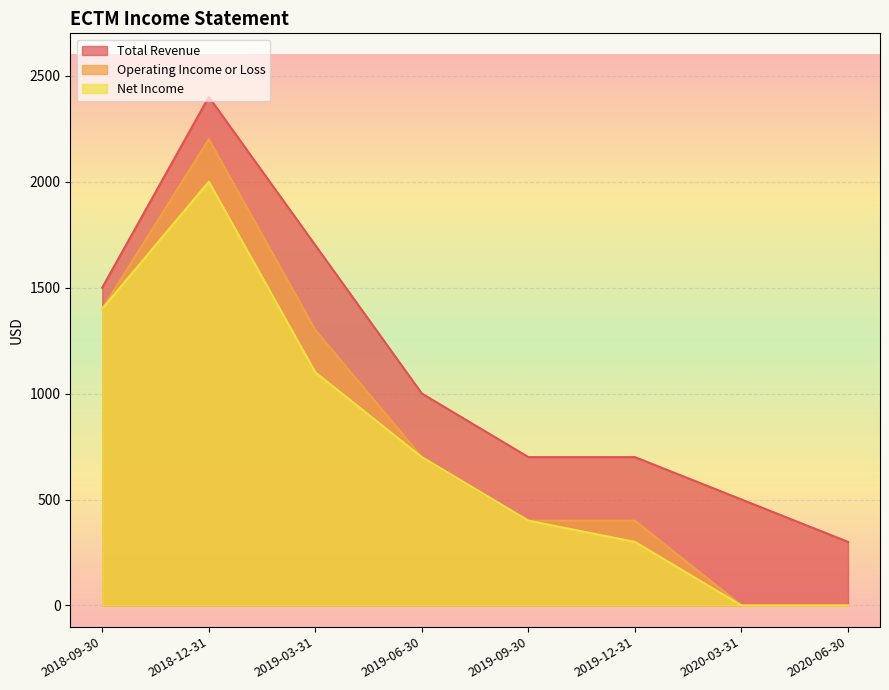

How many data points does each series have?

8